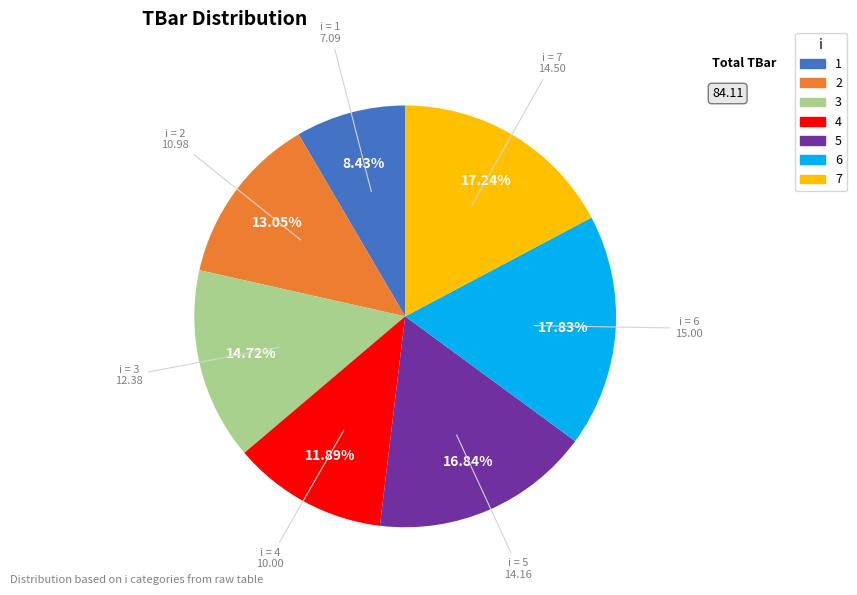

Is the sum of 2 and 4 greater than half?

No